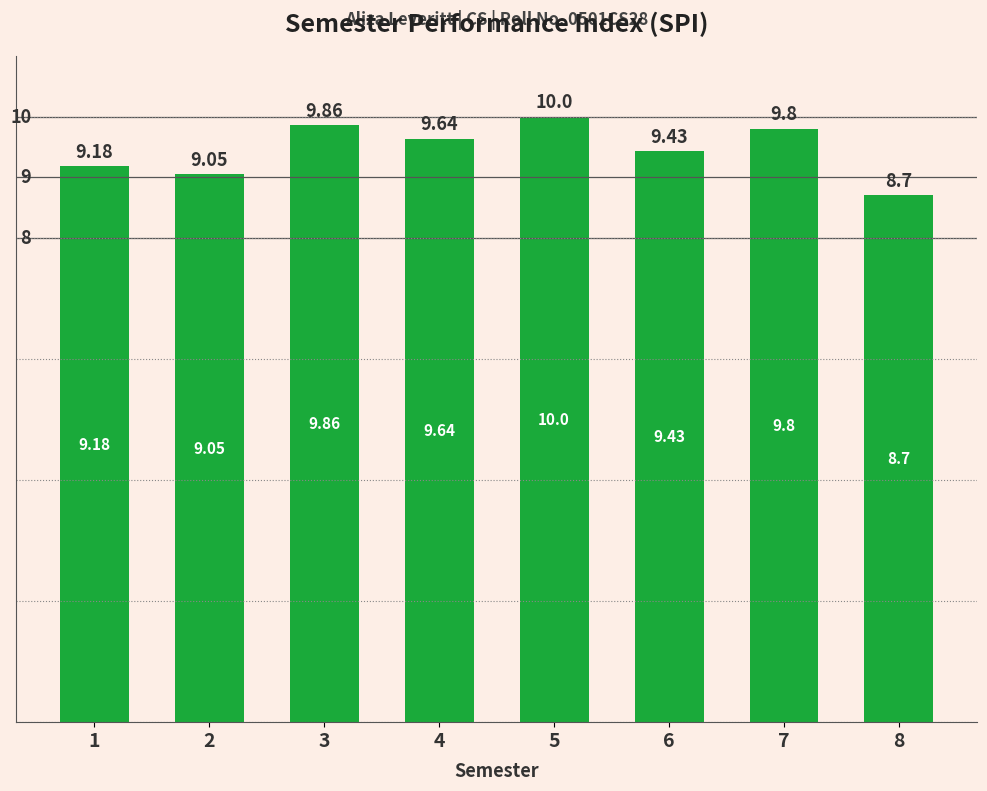

What is the difference between the maximum and minimum values?

1.3